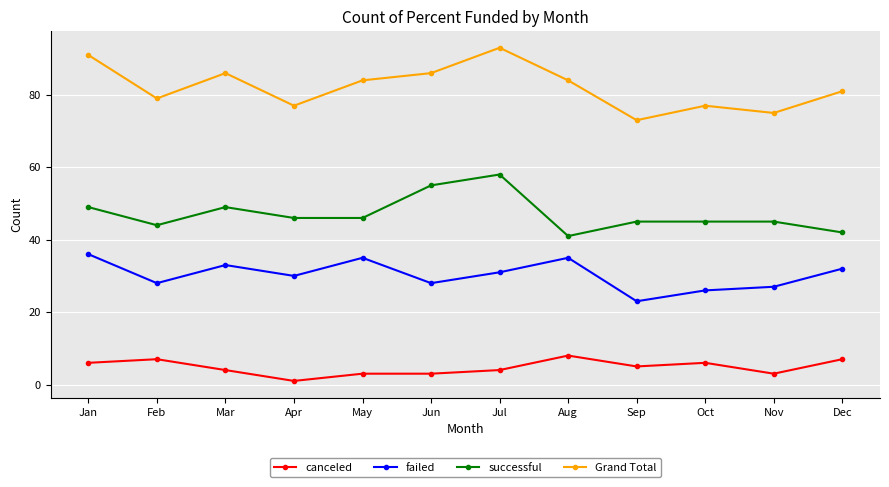

What is the approximate value of successful at Sep?

45